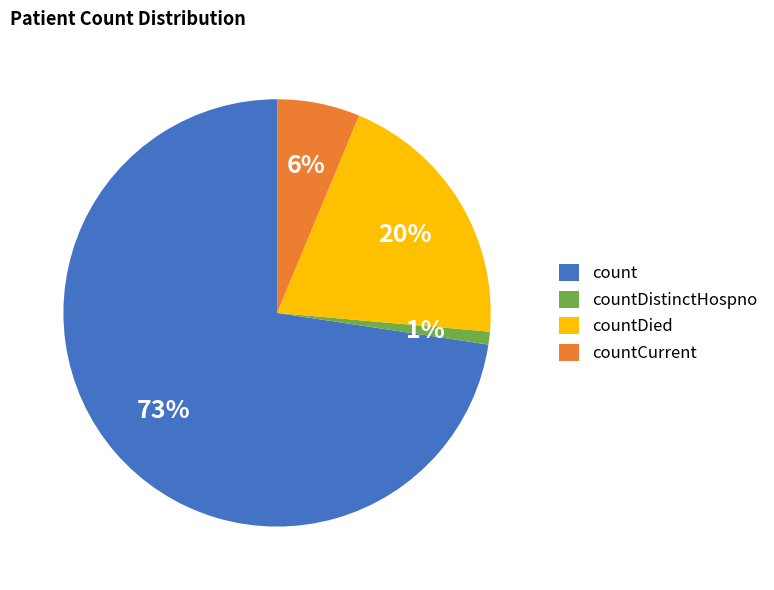

Rank the categories by value from highest to lowest.

count, countDied, countCurrent, countDistinctHospno